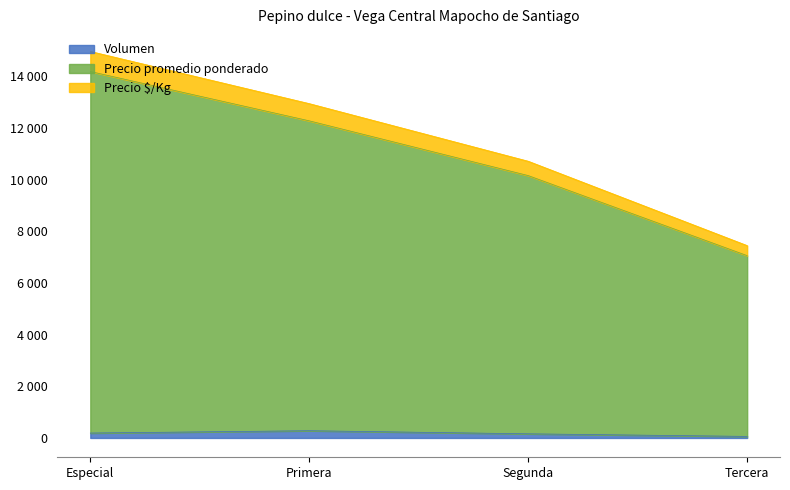

True or false: Volumen and Precio $/Kg intersect in this chart.

False